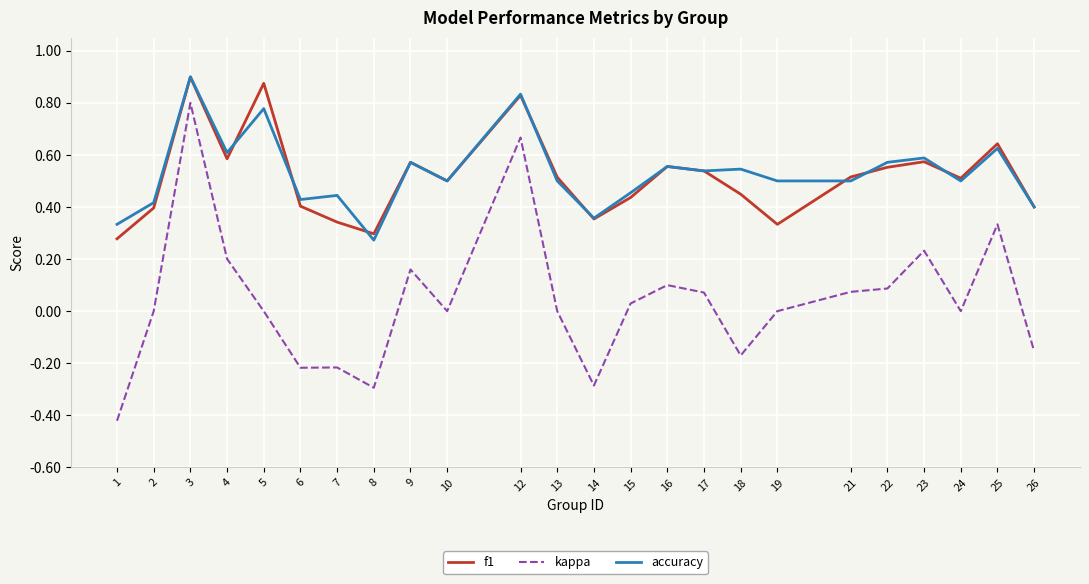

Rank the series at 19 from lowest to highest value.

kappa, f1, accuracy